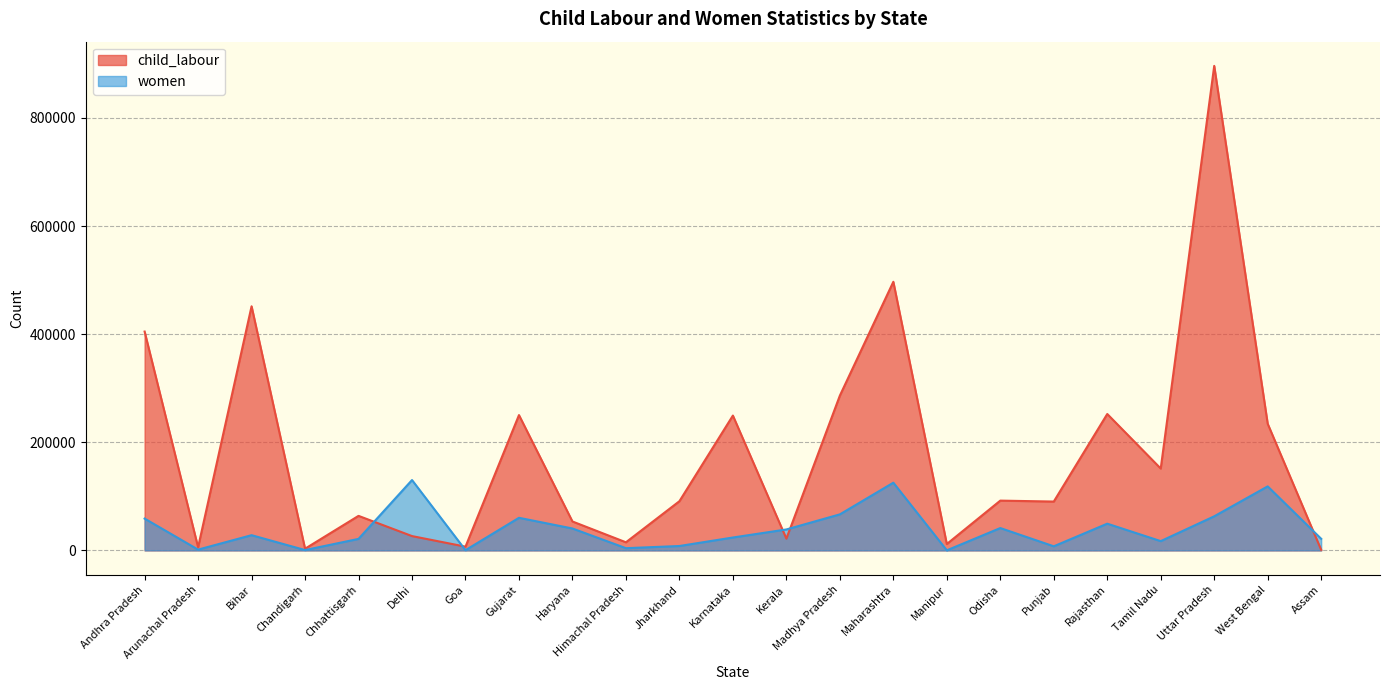

Rank the series by their average value, from highest to lowest.

child_labour, women